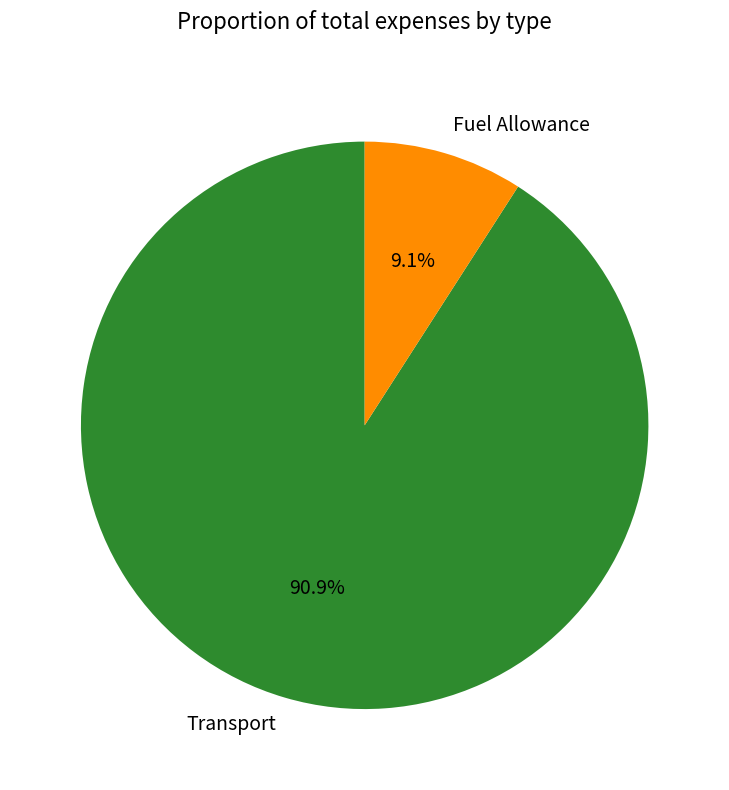

Does Transport represent more than half of the total?

Yes